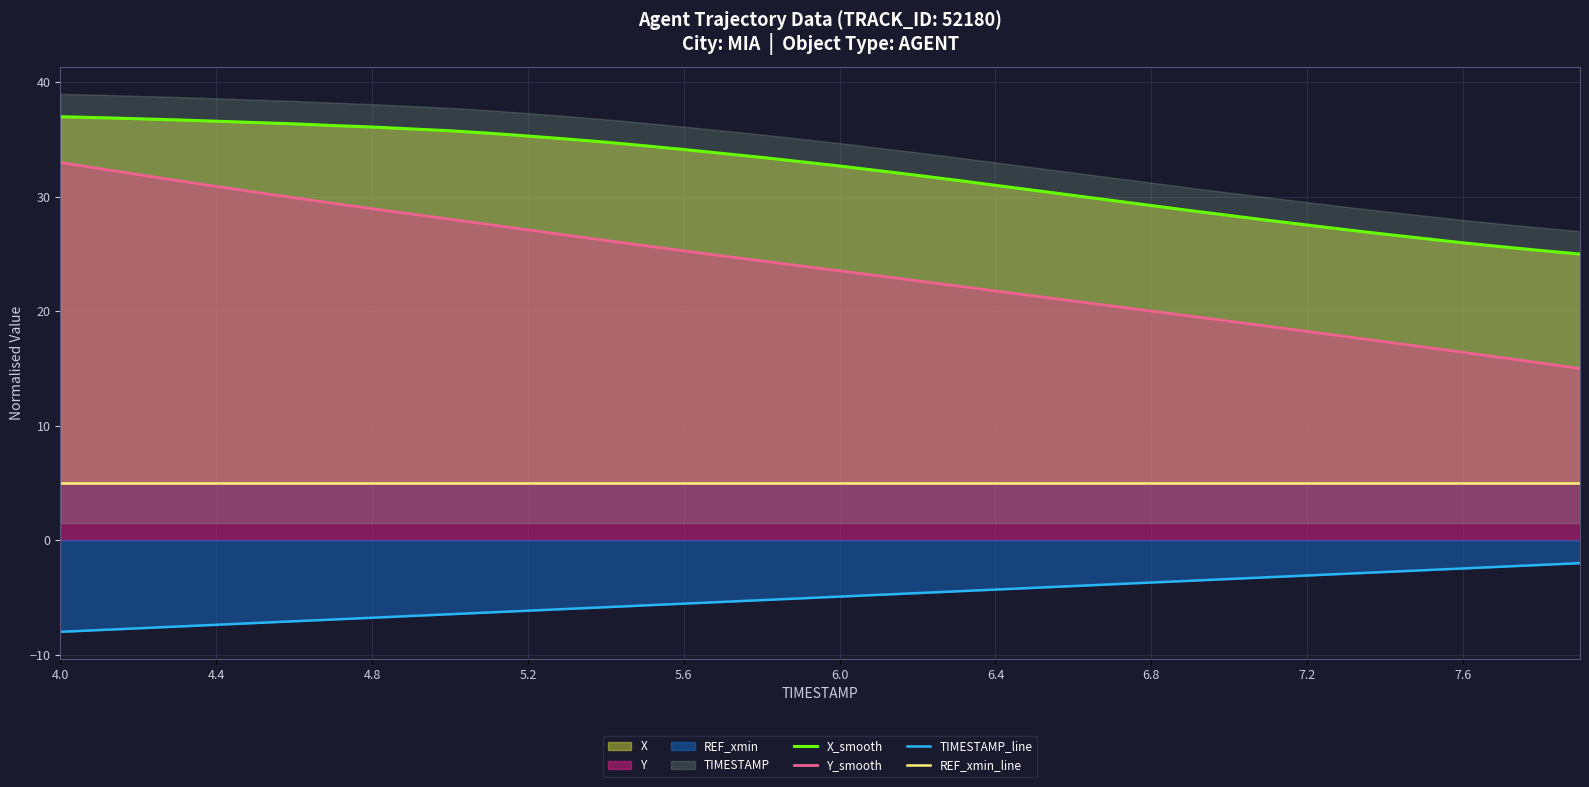

How many lines are shown in the chart?

4